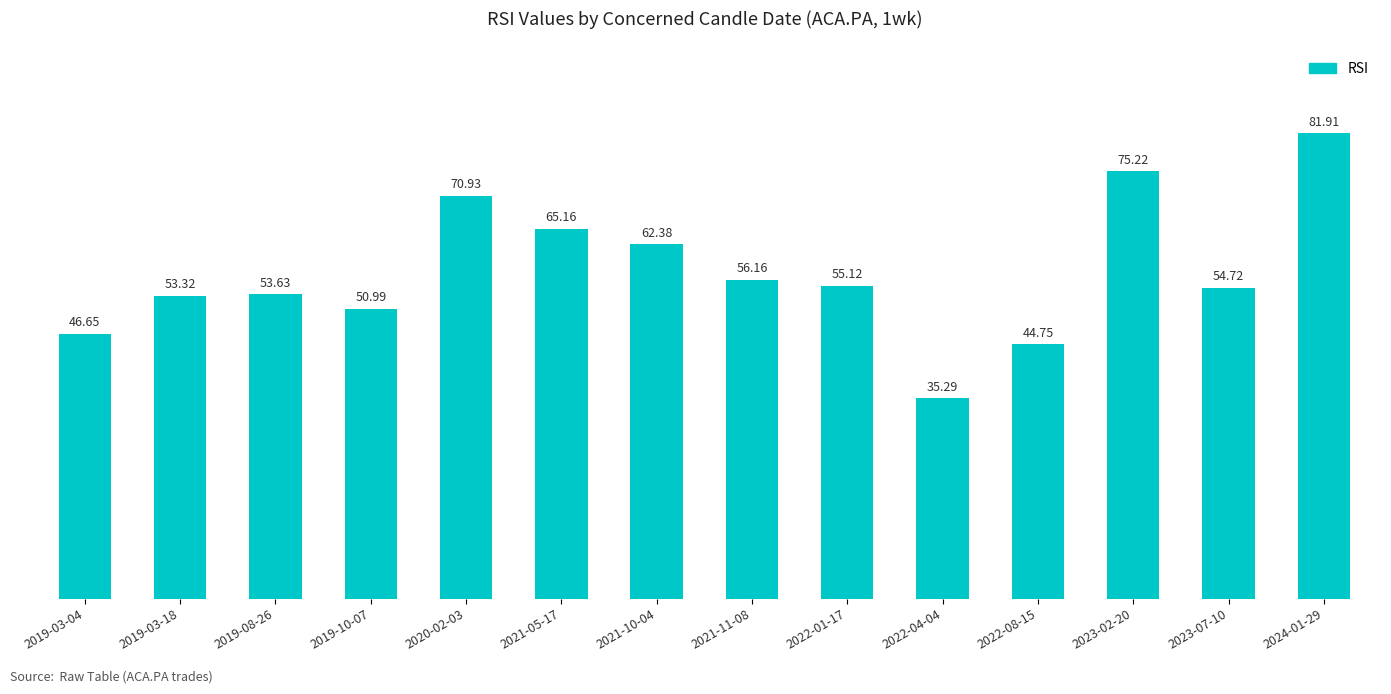

What is the difference between the second highest and minimum values?

39.9